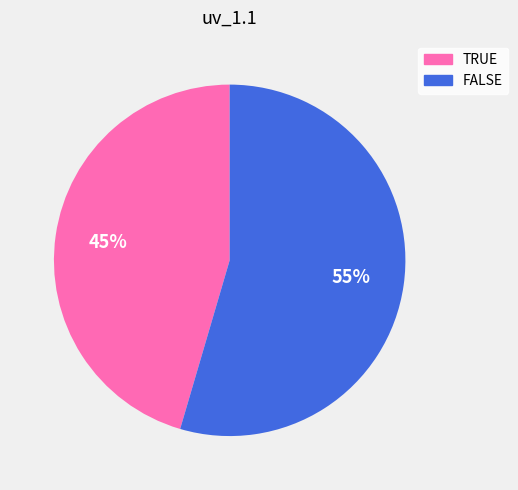

To the nearest percent, what is the combined percentage of TRUE and FALSE?

100%